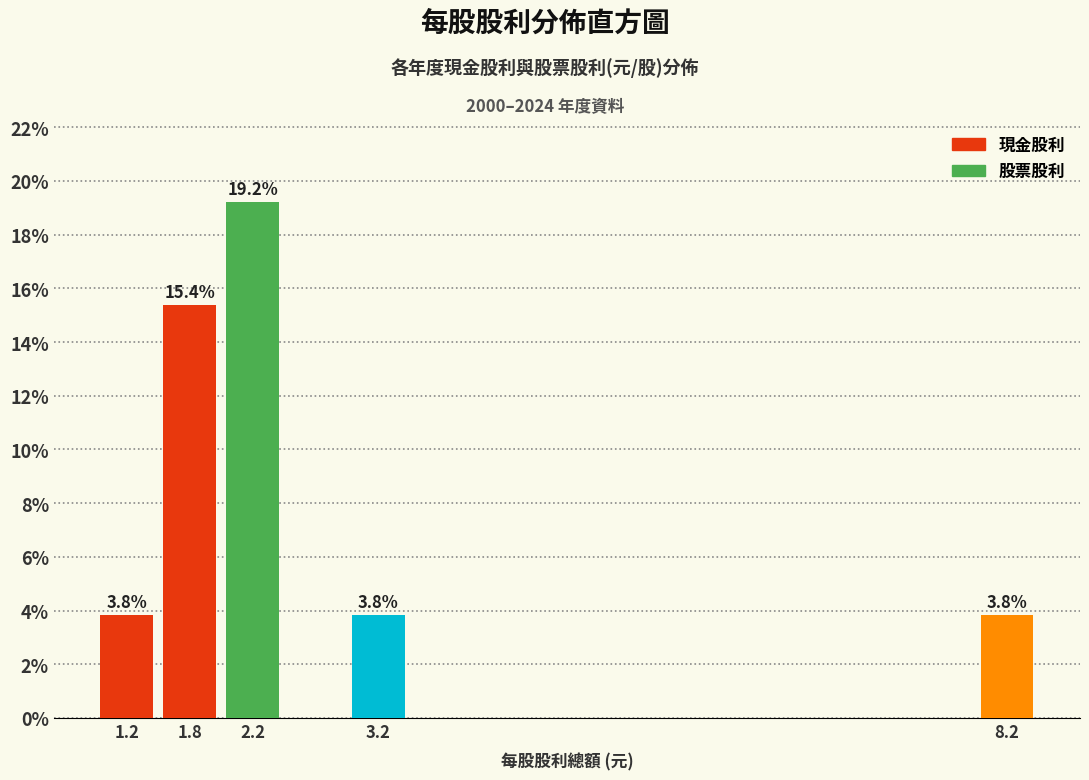

Reading right to left, transcribe all the data shown in this chart.

8.2=3.8	3.2=3.8	2.2=19.2	1.8=15.4	1.2=3.8